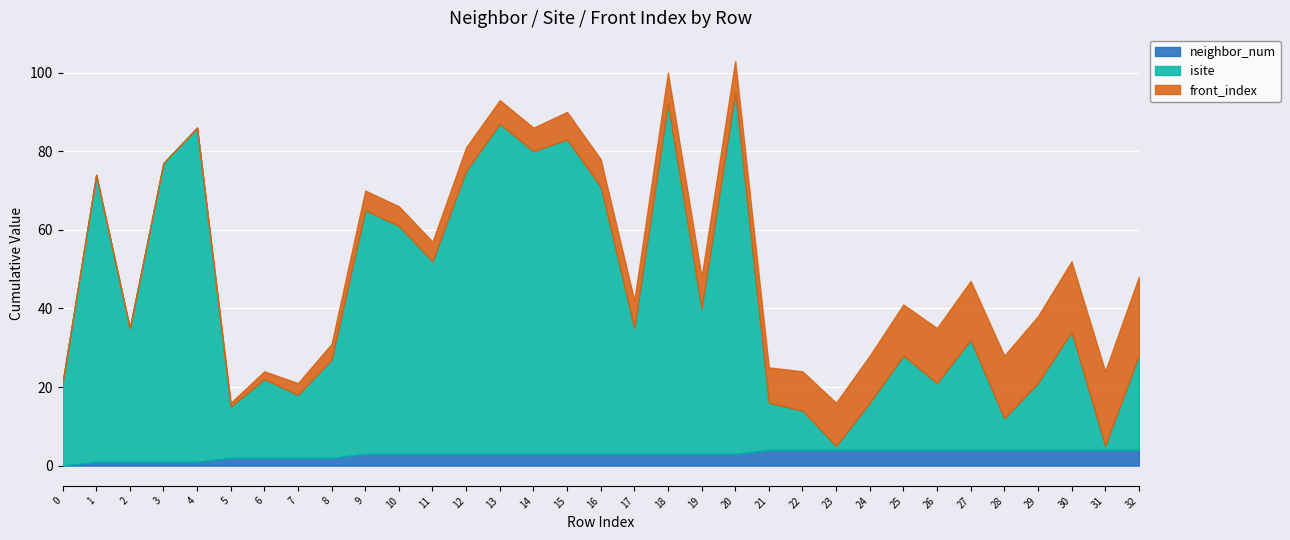

What is the spread (max minus min) of values at 8?

23